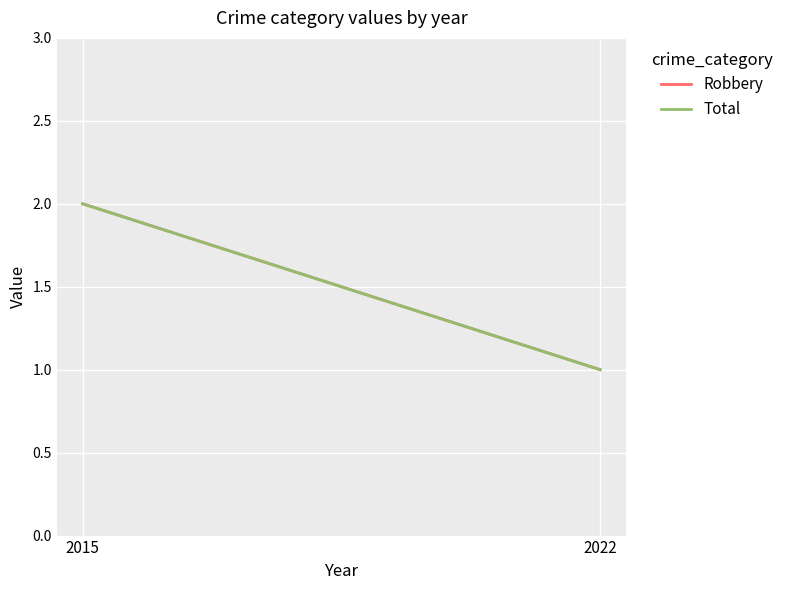

Rank the series at 2022 from highest to lowest value.

Robbery, Total